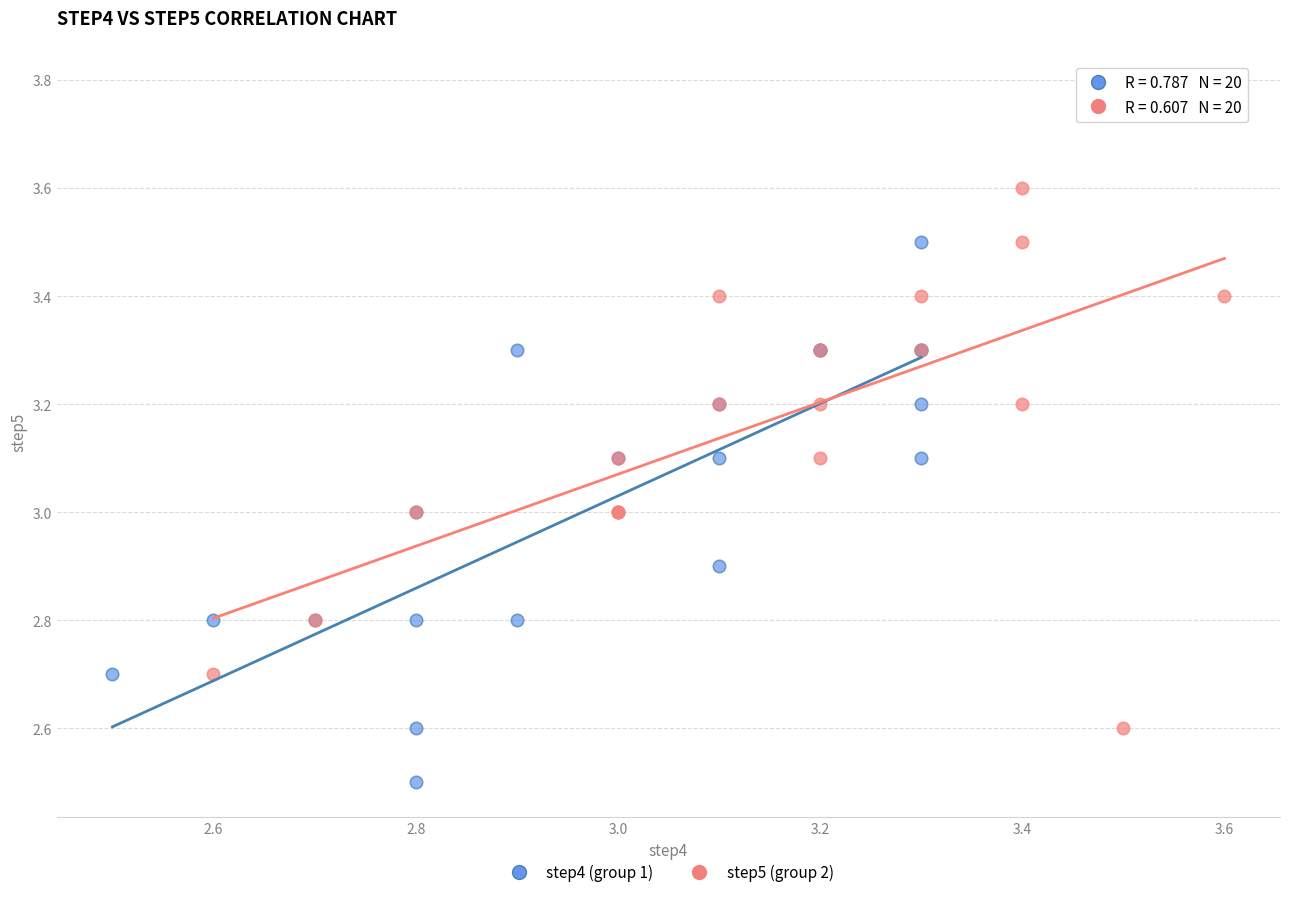

Which series reaches the maximum Y coordinate?

step5 (group 2)